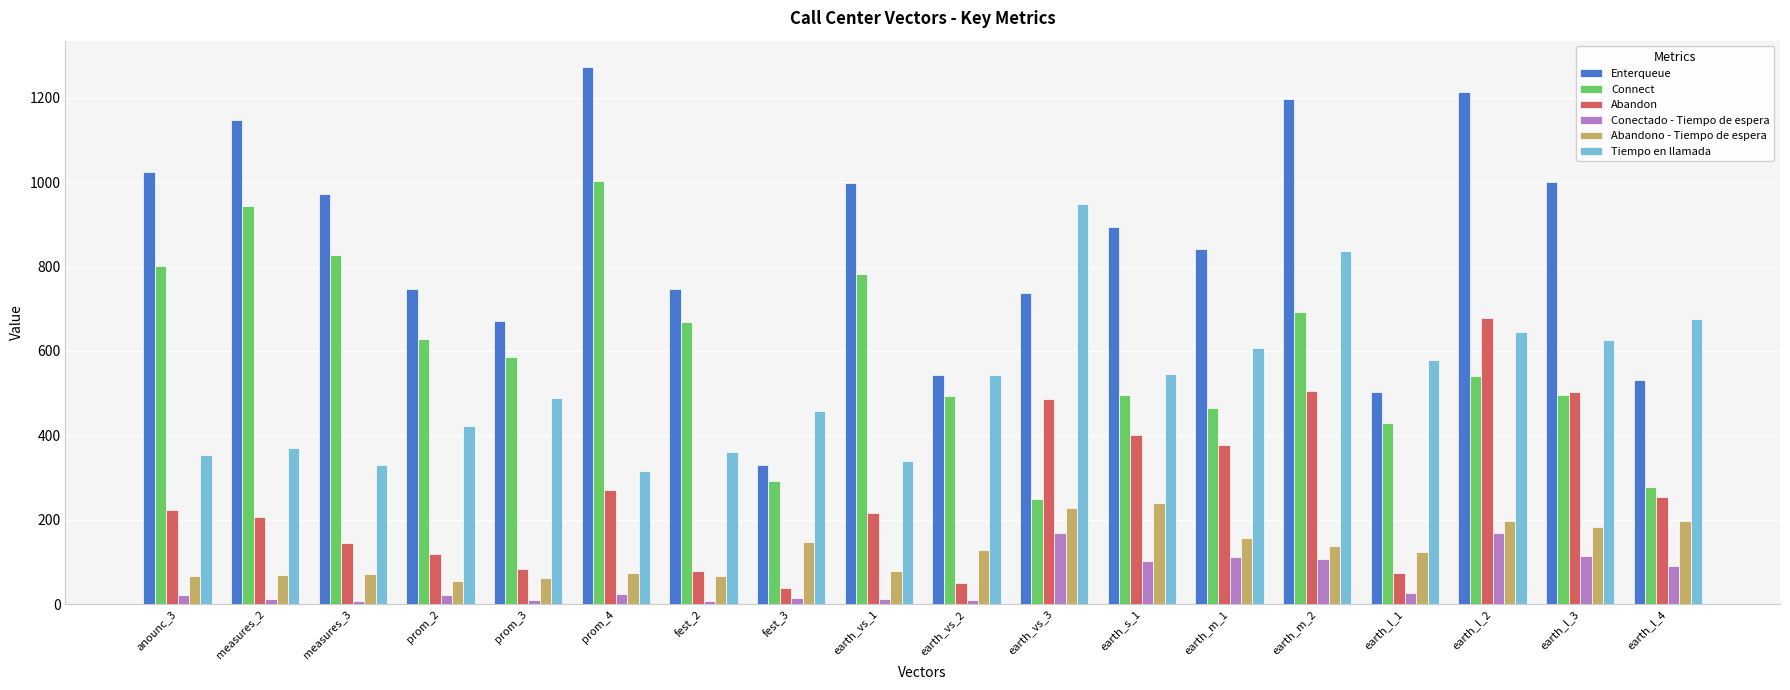

What is the sum of all Abandono - Tiempo de espera values?

2275.3